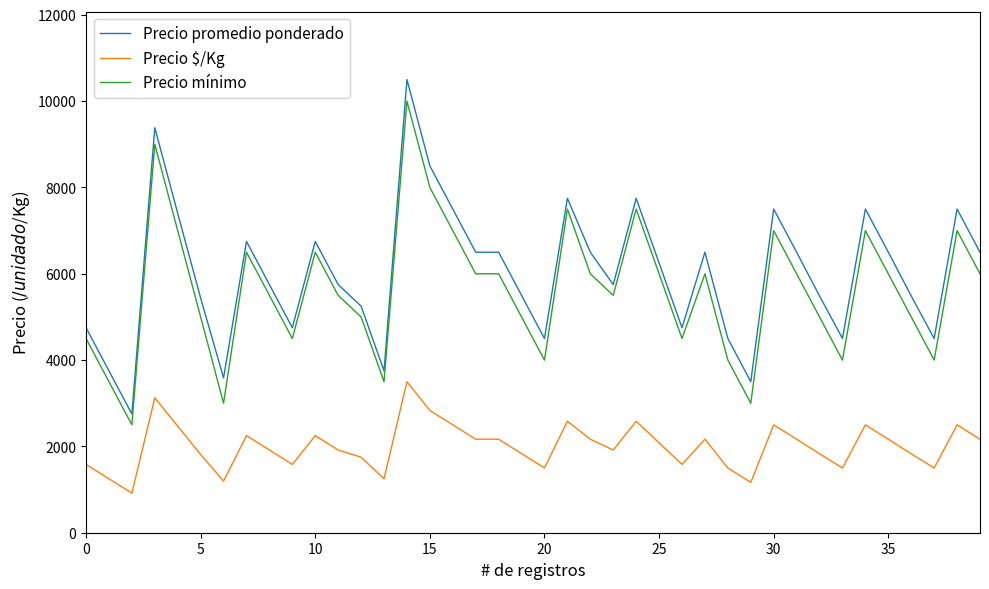

What is the difference between the maximum and minimum values in the Precio $/Kg series?

2583